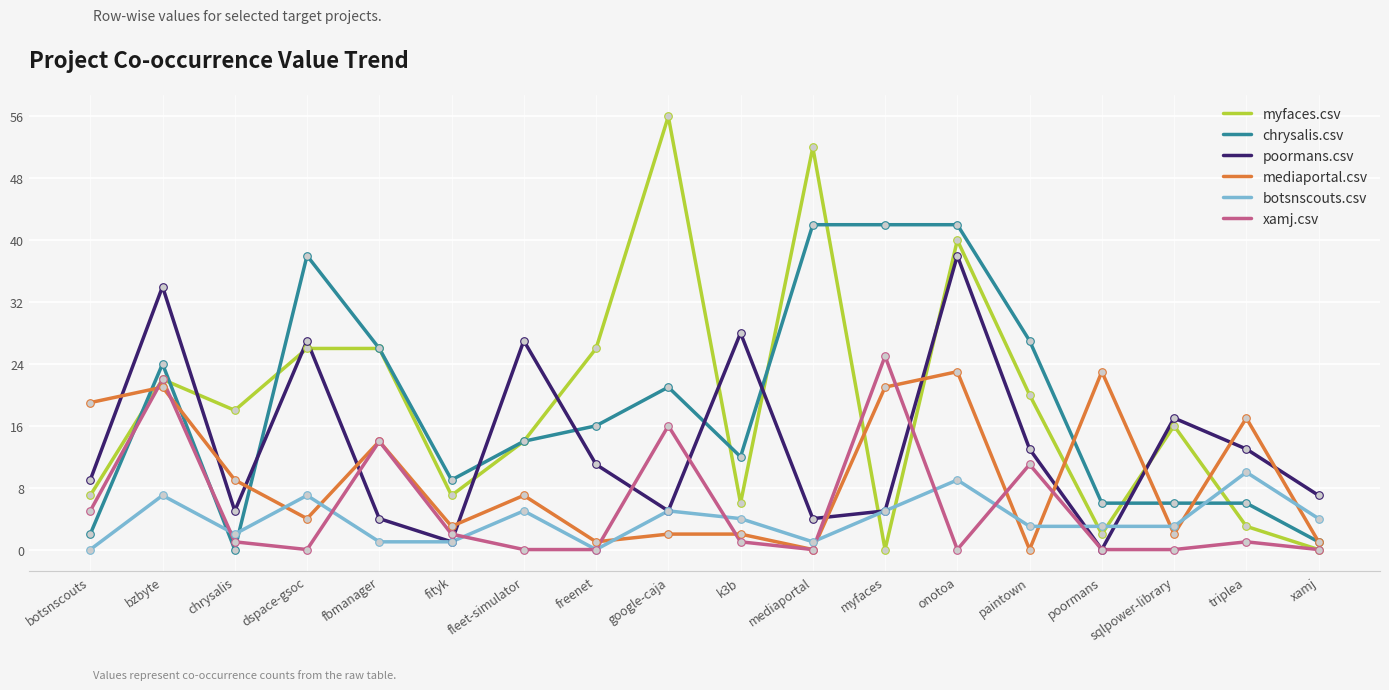

What is the total value across all series at fbmanager?

85